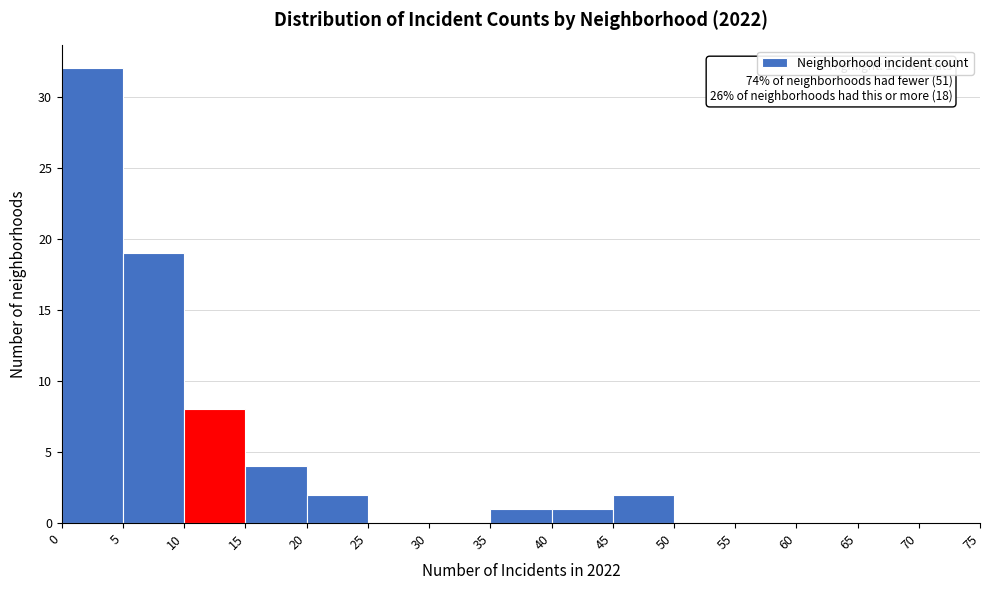

Over which range of the x-axis is the bar tallest?

0 to 5